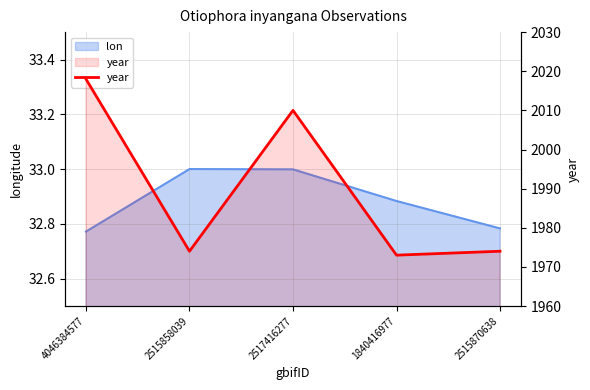

Which has a higher value, 2515870638 or 2517416277?

2517416277